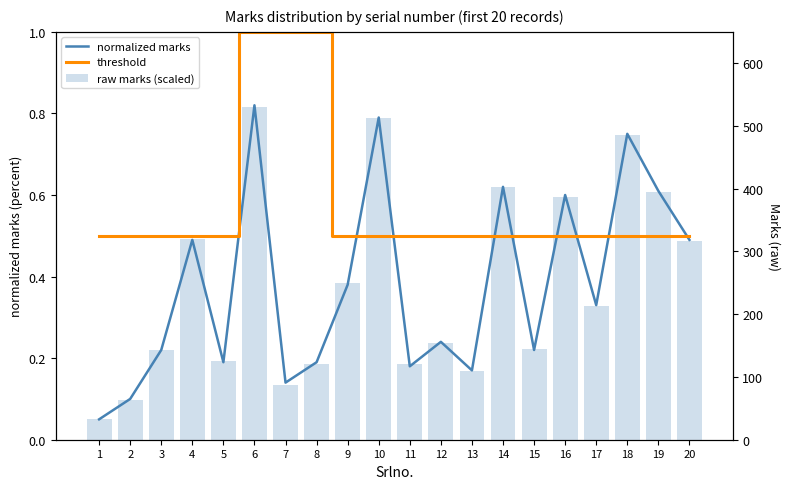

What is the value of the raw marks (scaled) bar at the 16th from the left?

0.6